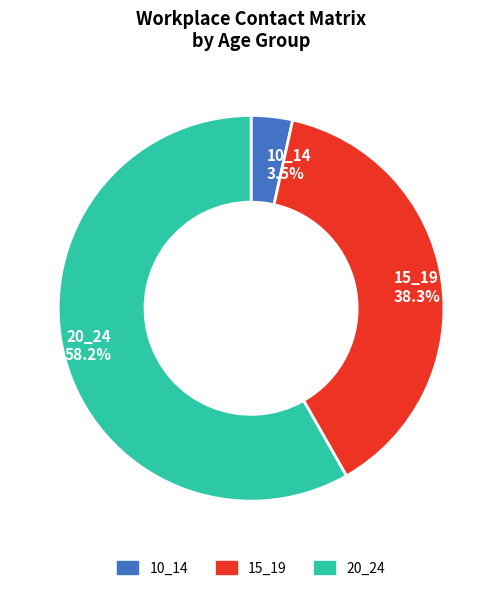

Rank the categories by value from lowest to highest.

10_14, 15_19, 20_24